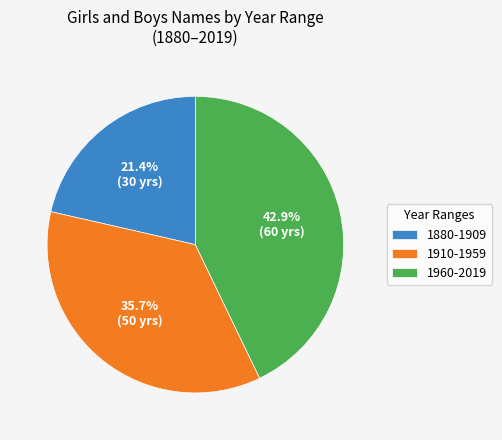

Is 1960-2019 the majority of the pie?

No